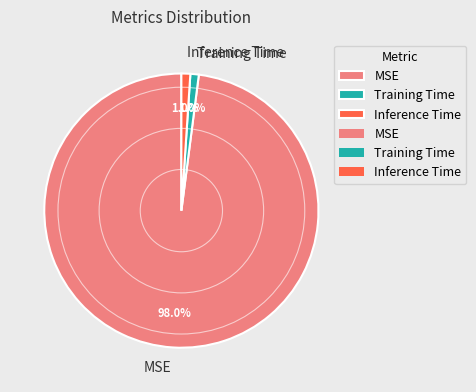

True or false: Training Time accounts for 11% of the total.

False